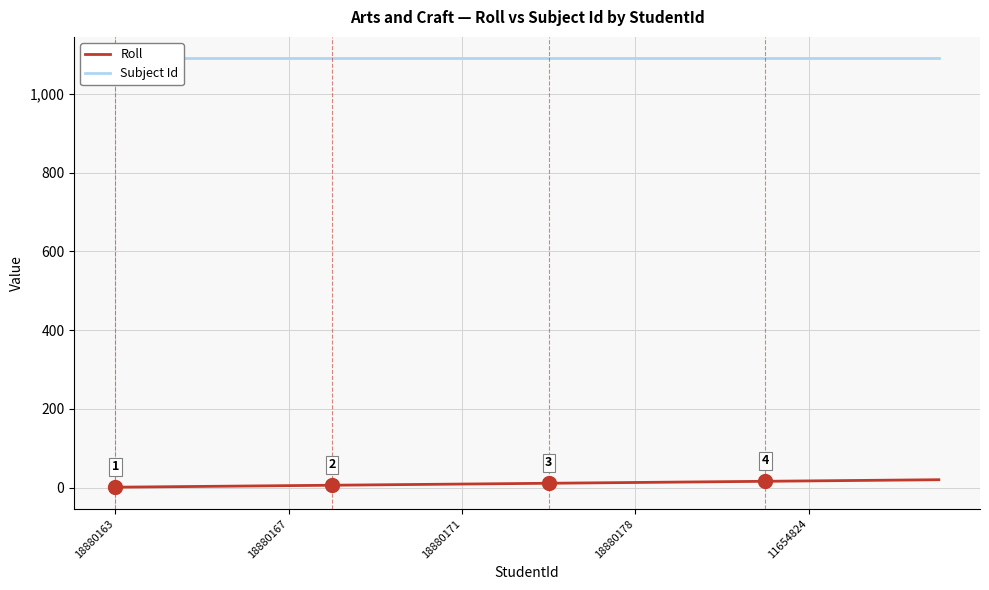

True or false: Roll has more than 1 interior local peaks.

False